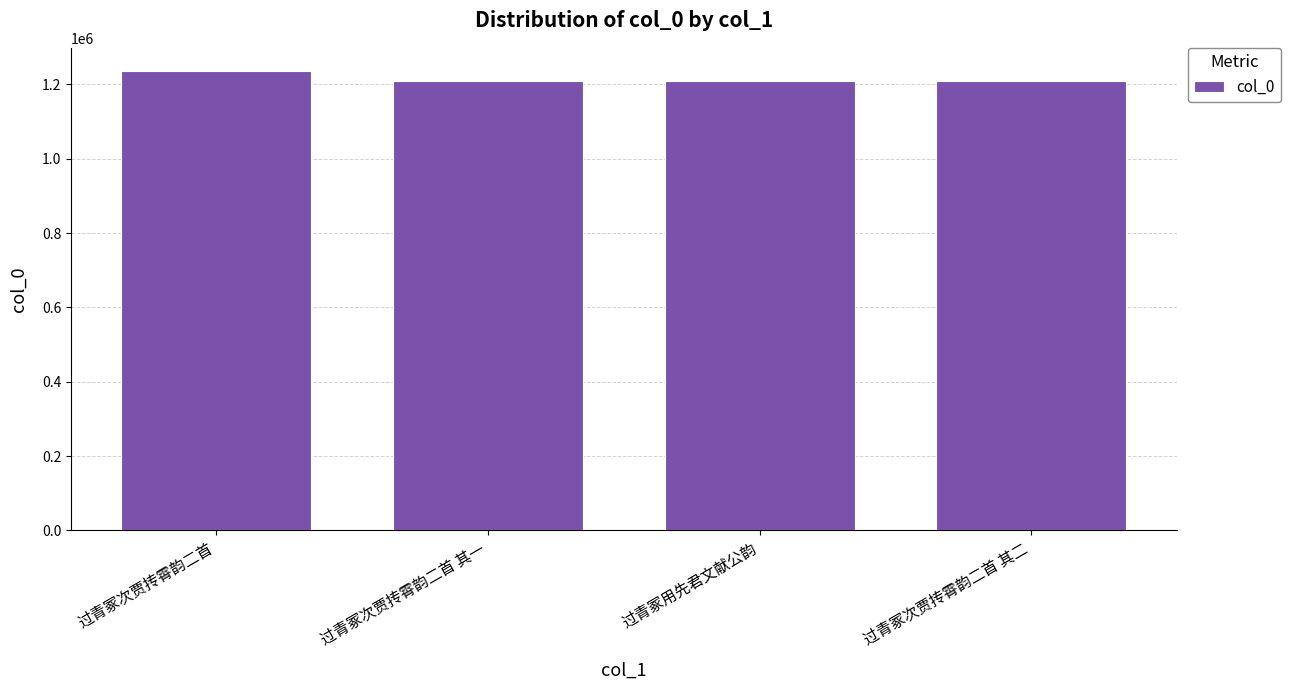

What is the label of the 1st bar from the left?

过青冢次贾抟霄韵二首